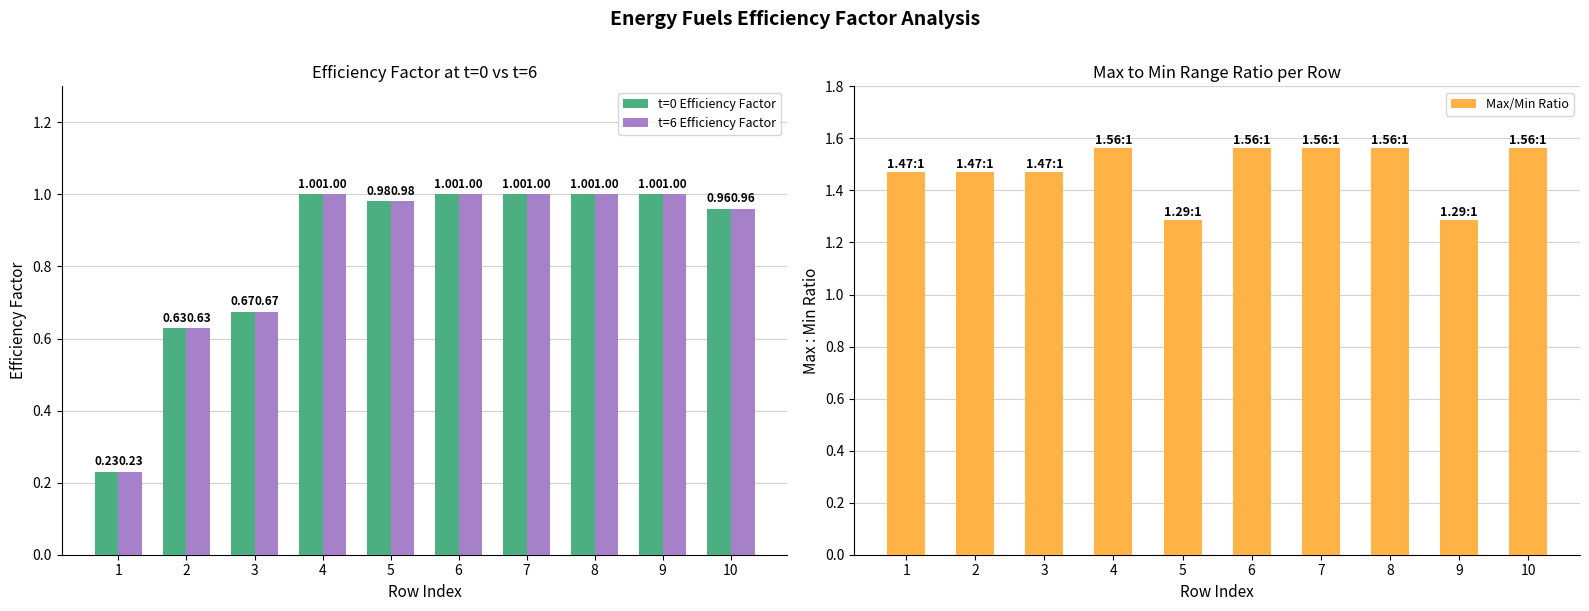

Is it true that Max/Min Ratio equals 1.3 at 5?

True